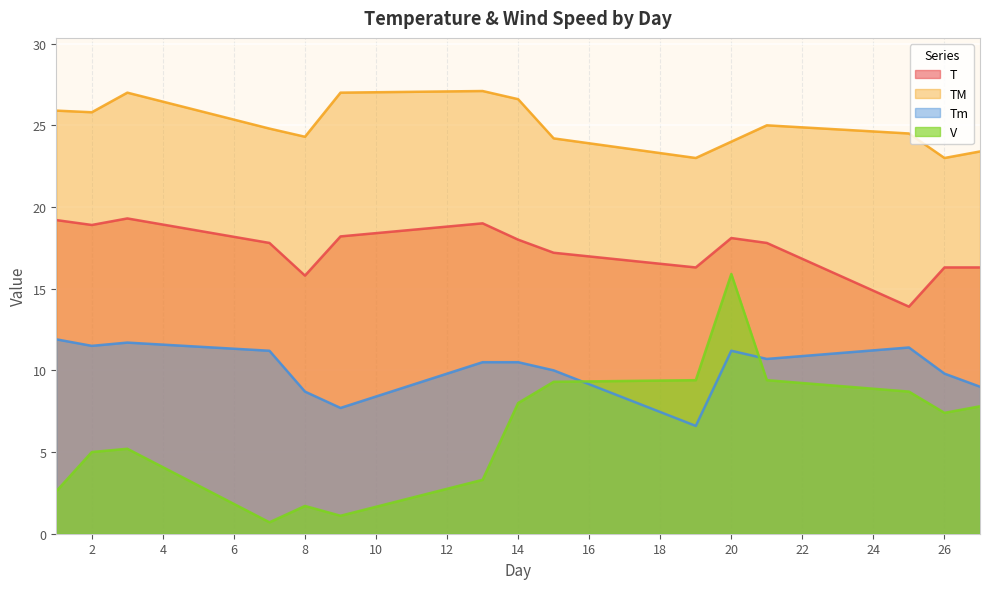

The value of V at 2 is 2.5. True or false?

False